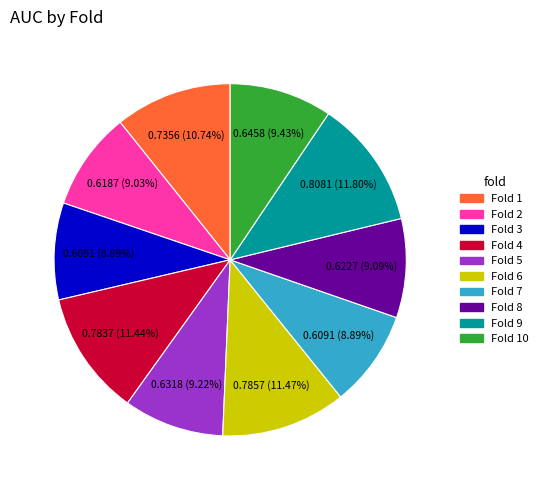

Is there any slice that represents more than half of the pie?

No